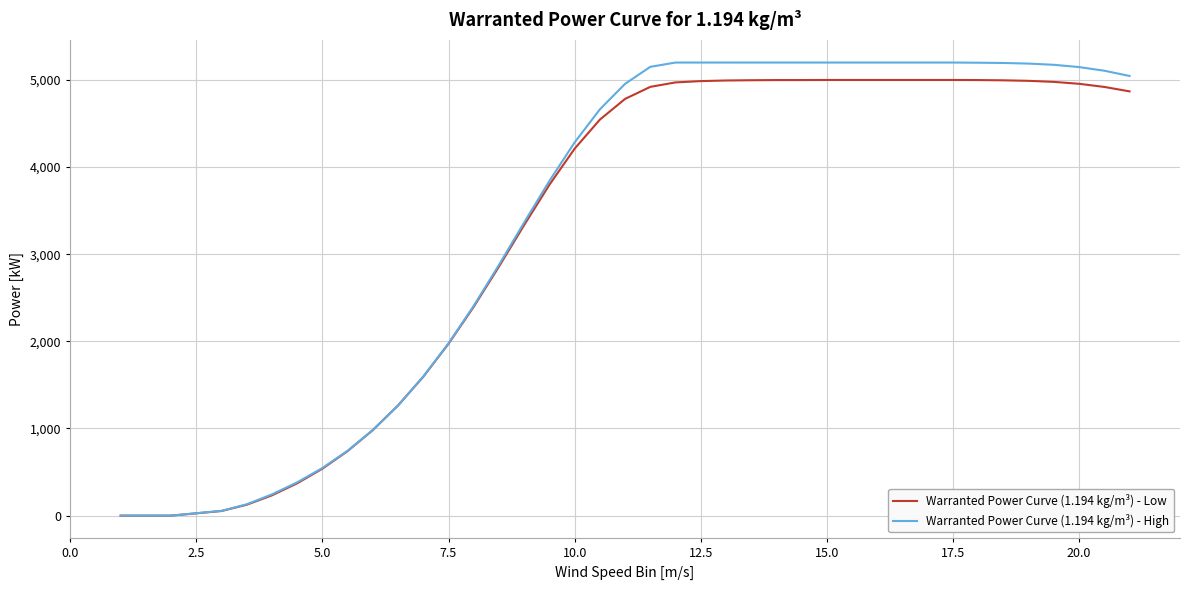

What is the maximum value shown in the chart?

5200